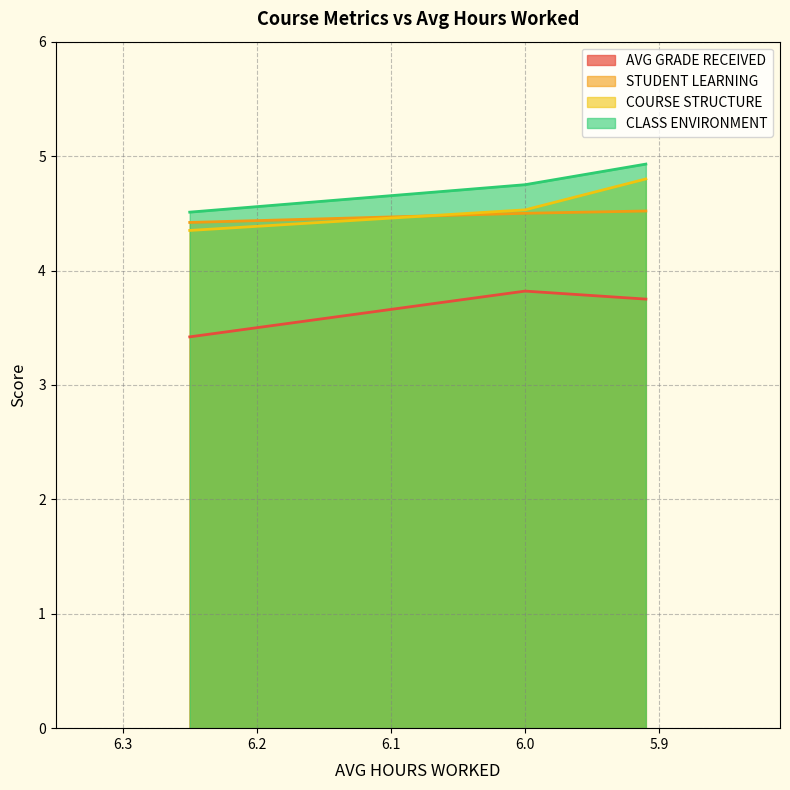

What position from the right is 6.0?

2